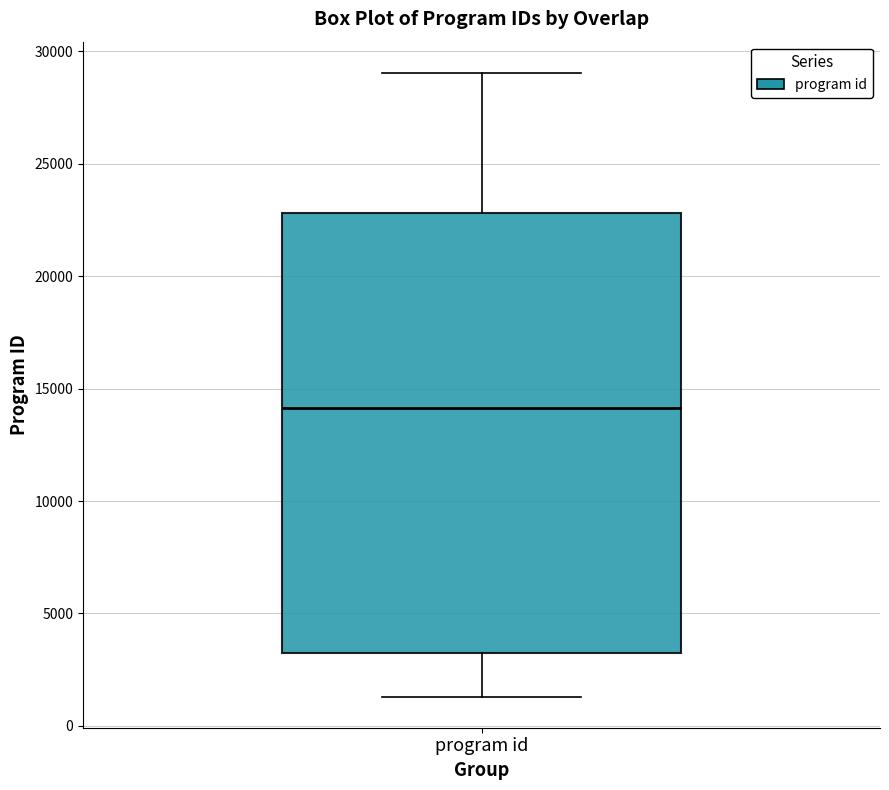

Read this box plot against the y-axis: the position of the median line, the range covered by the box, and the ends of both whiskers. The values are not printed on the chart, so give them approximately, as read against the axis.

median 14000, box 3000 to 23000, whiskers 1500 to 29000